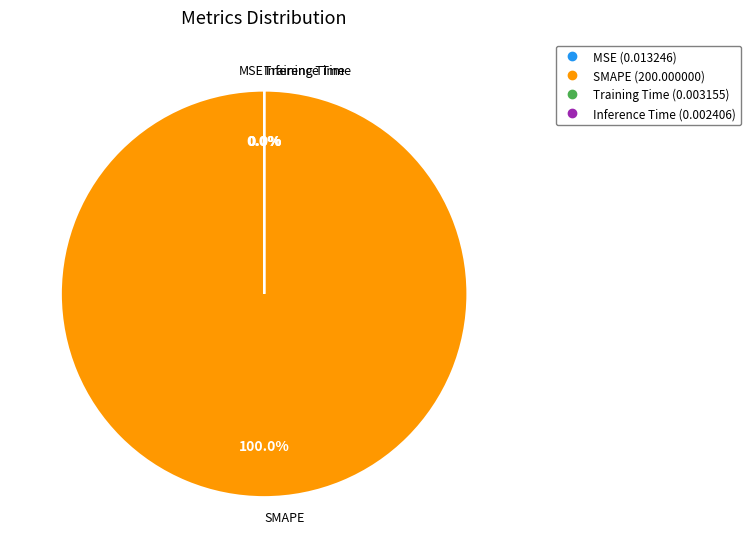

The SMAPE slice represents 99% of the pie. True or false?

False